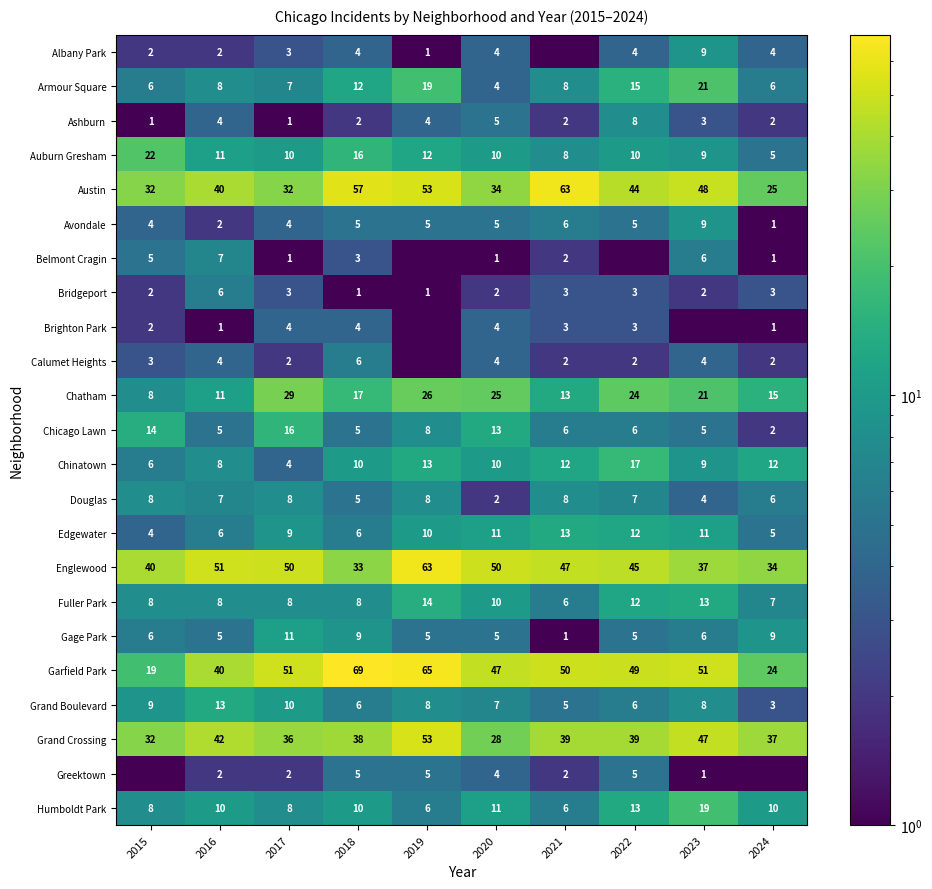

Which label corresponds to the smallest value in the chart?

2021